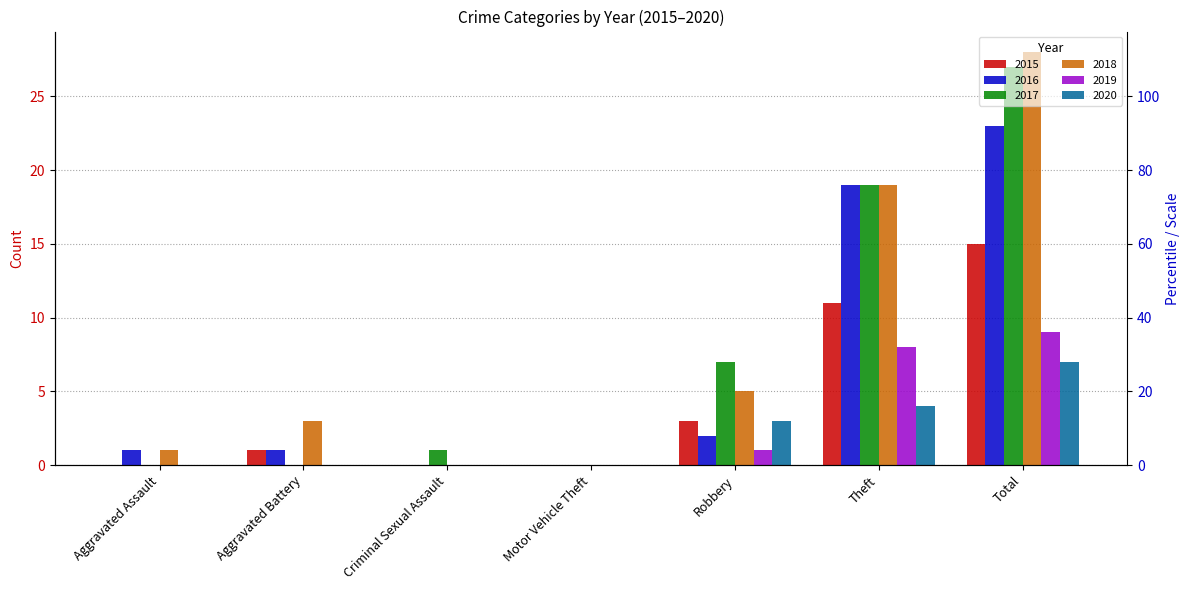

True or false: 2015 has a value of 2 at Robbery.

False